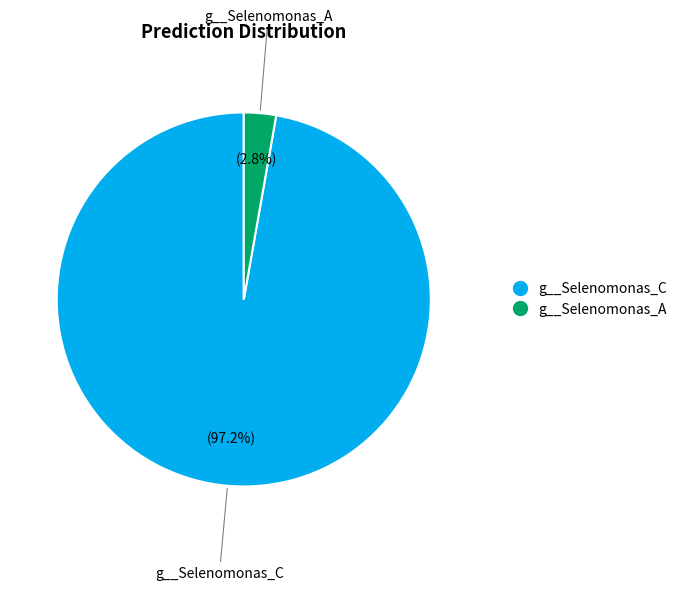

Is there any slice that represents more than half of the pie?

Yes